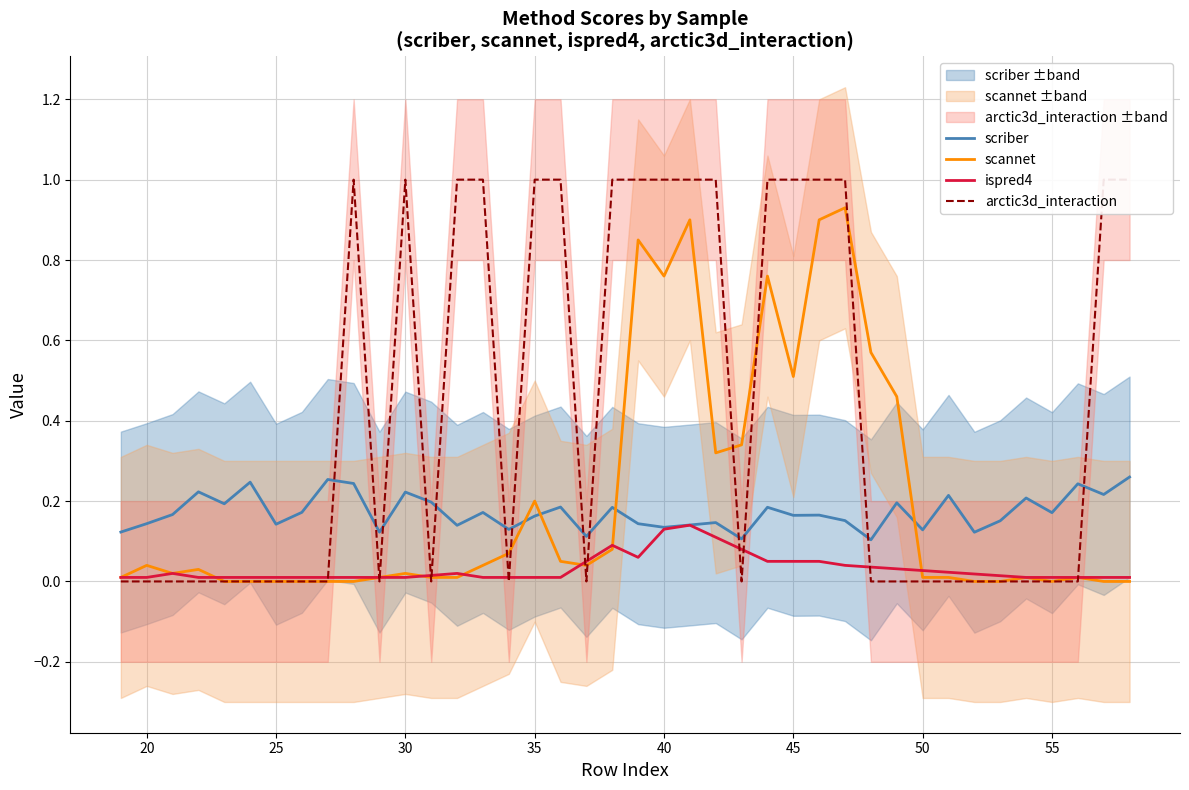

True or false: scannet and scriber cross at least once.

True